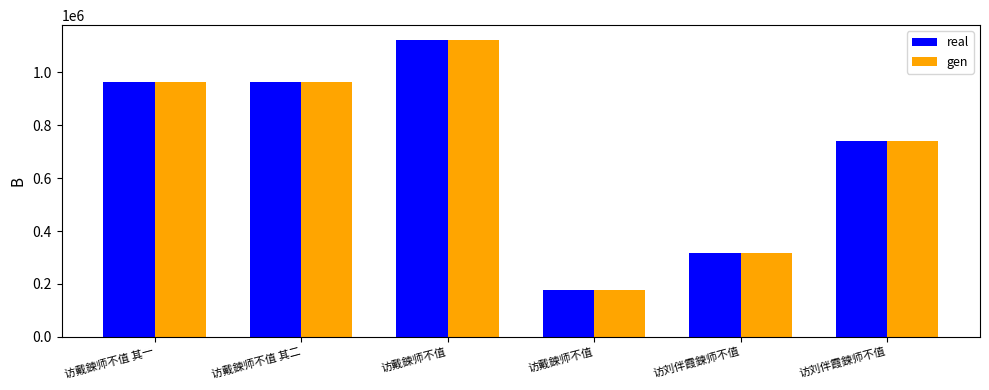

What are all the series names shown in the legend?

real, gen